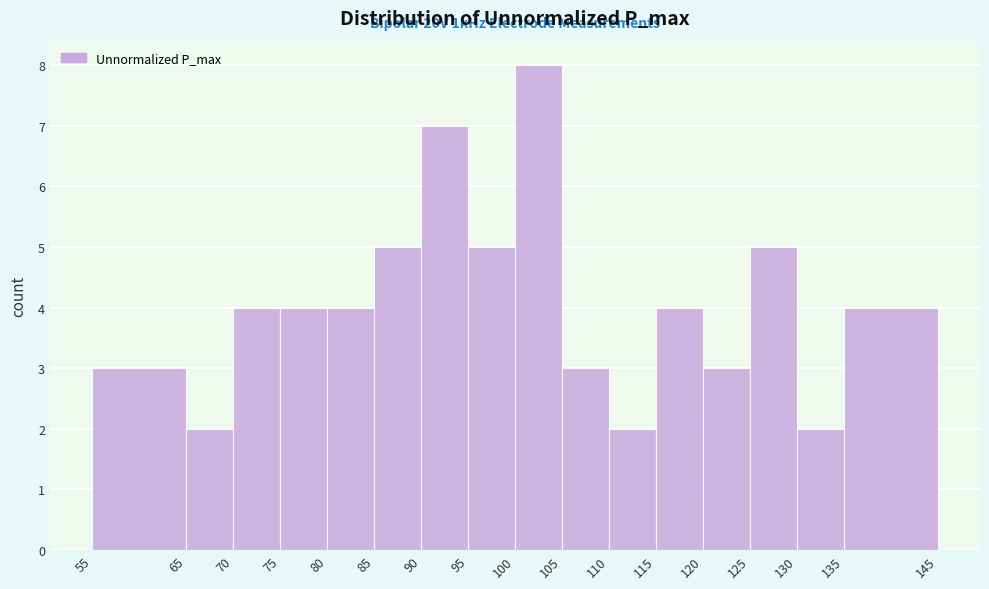

Which range on the x-axis has the tallest bar?

100 to 105